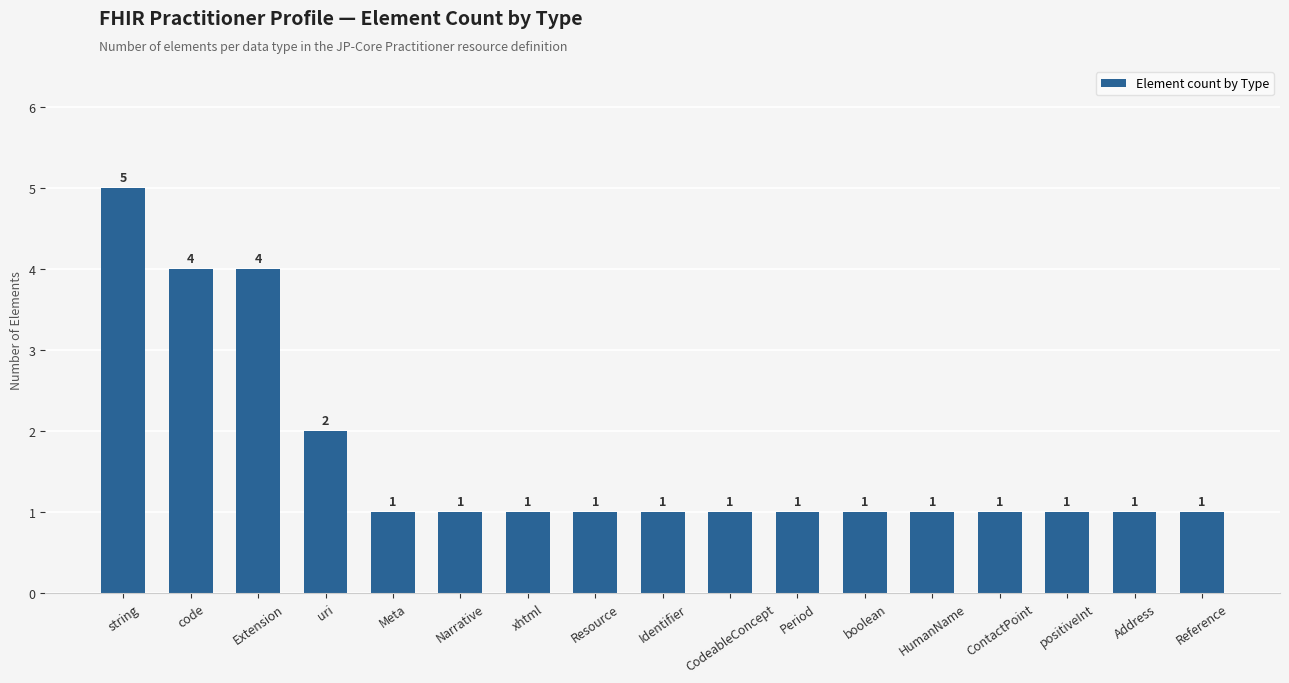

True or false: the data shows 5 at string.

True